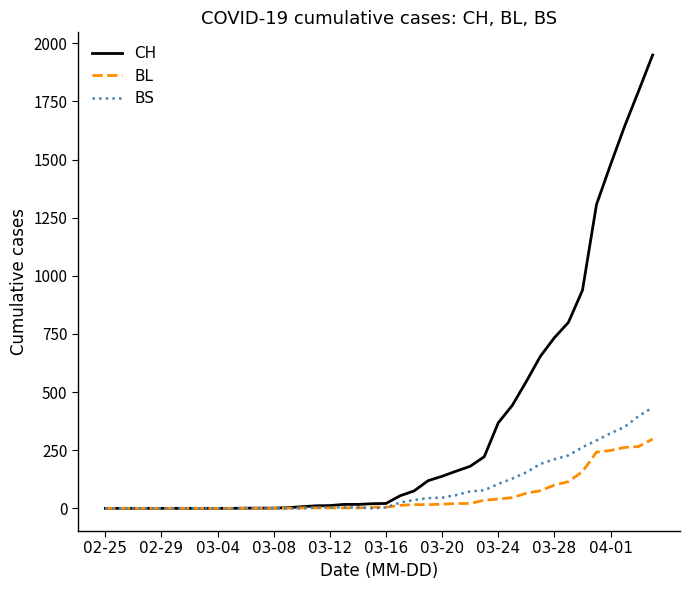

Rank the series by their maximum value, from lowest to highest.

BL, BS, CH